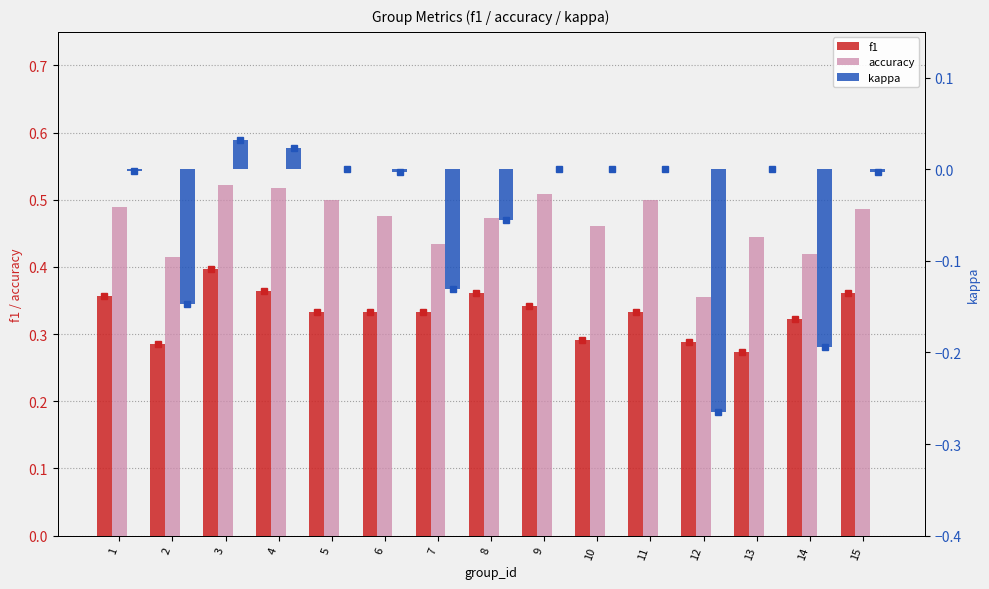

True or false: accuracy has a value of 0.4 at 13.

True